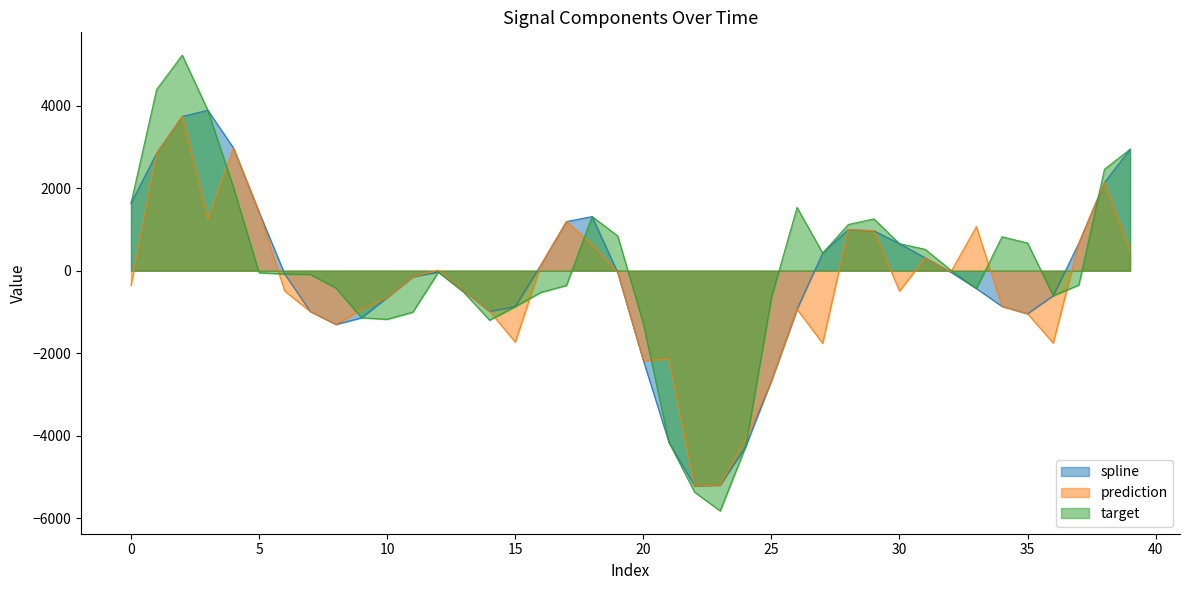

Between 30 and 36, which series saw the biggest shift?

spline